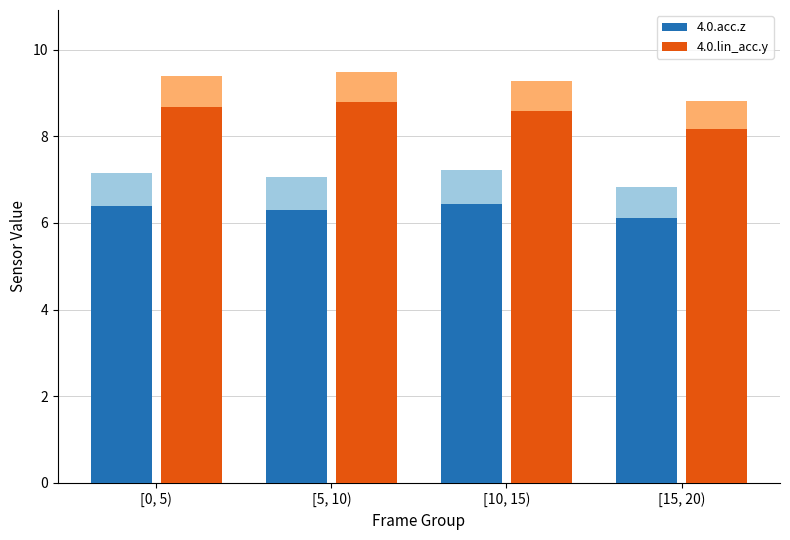

What is the minimum value shown in the chart?

6.1